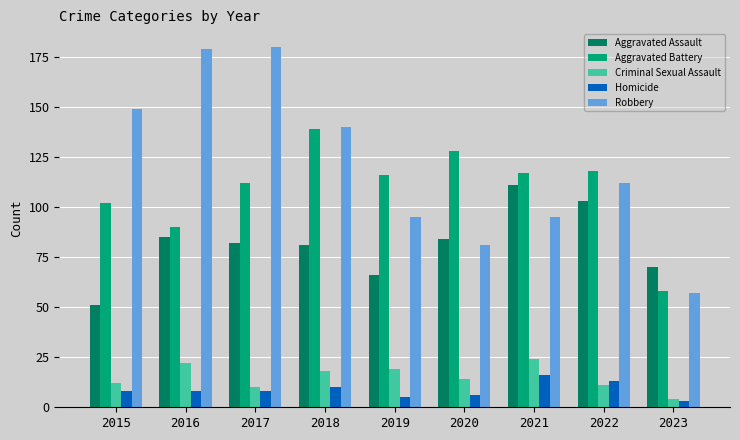

The Criminal Sexual Assault series shows 18 at 2018. True or false?

True